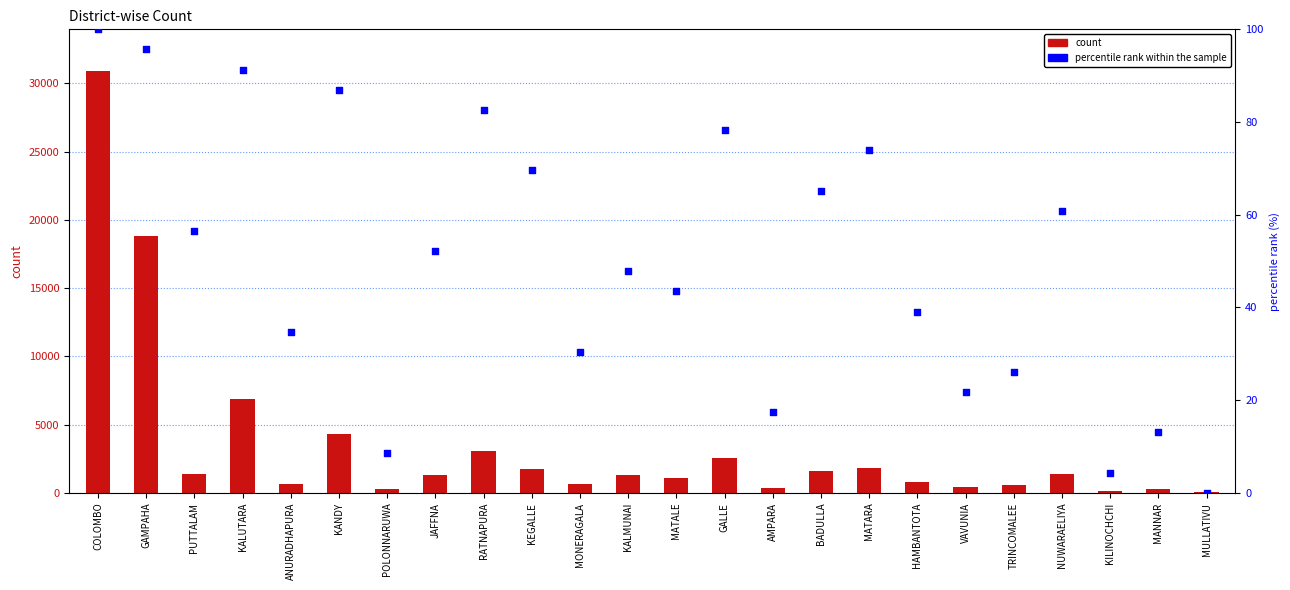

Which series contains the lowest Y value?

percentile rank within the sample